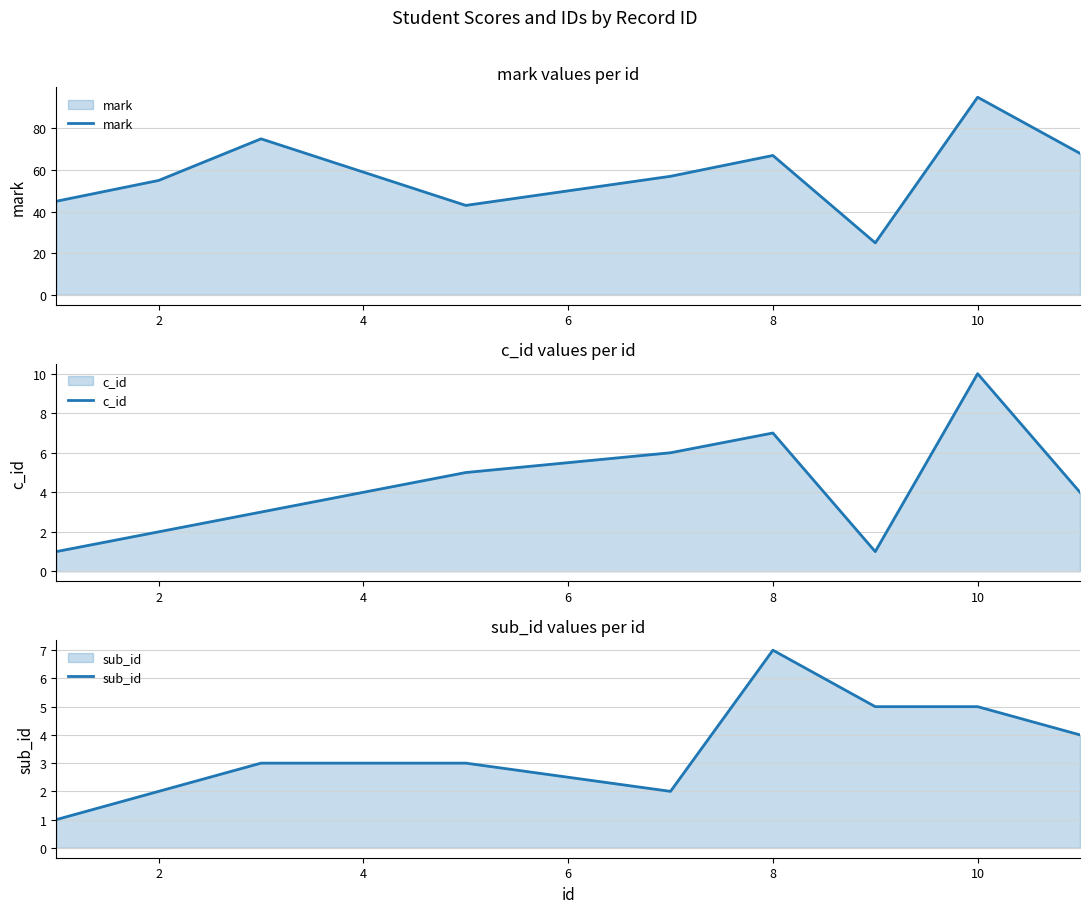

At which label does c_id reach its peak?

10